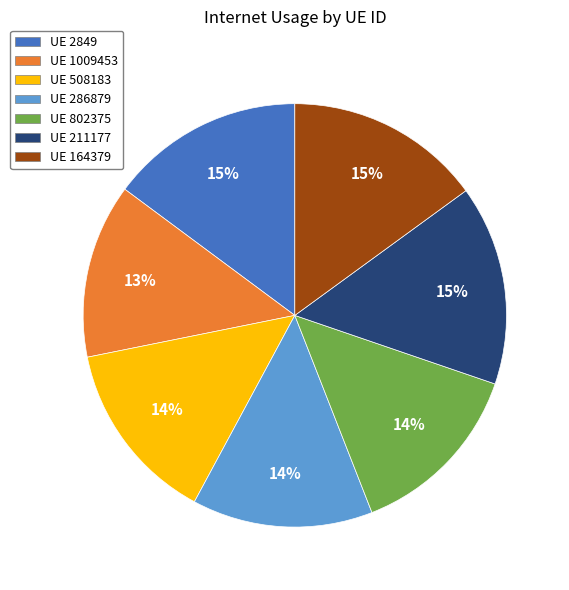

What is the ratio of the value at UE 211177 to the value at UE 164379?

1.0